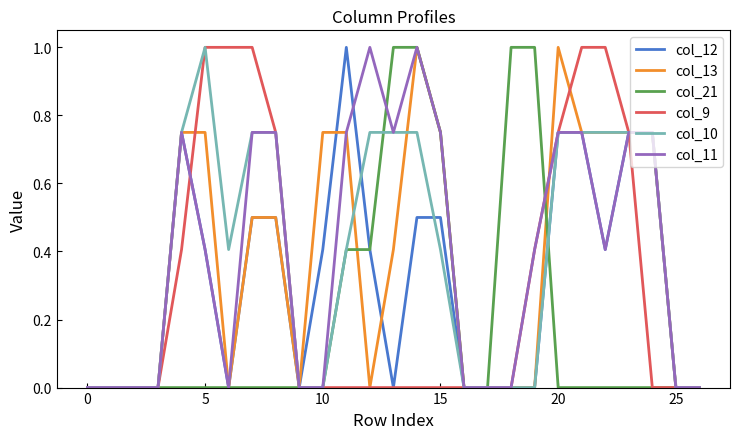

How many series are shown in this chart?

6